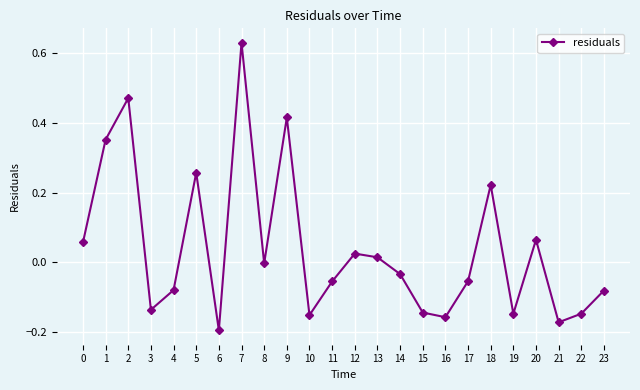

How many distinct data groups are displayed?

1